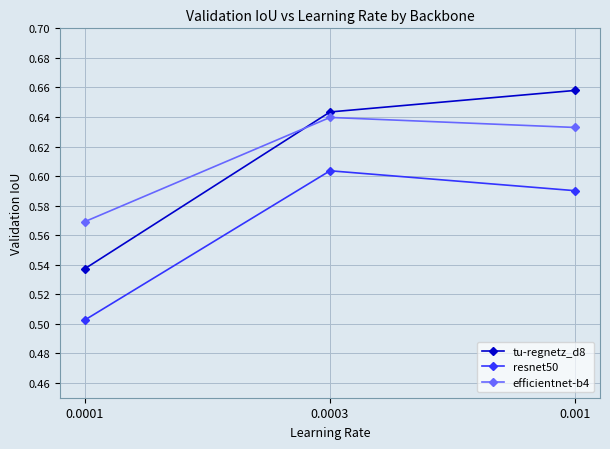

What position from the right is 0.0001?

3